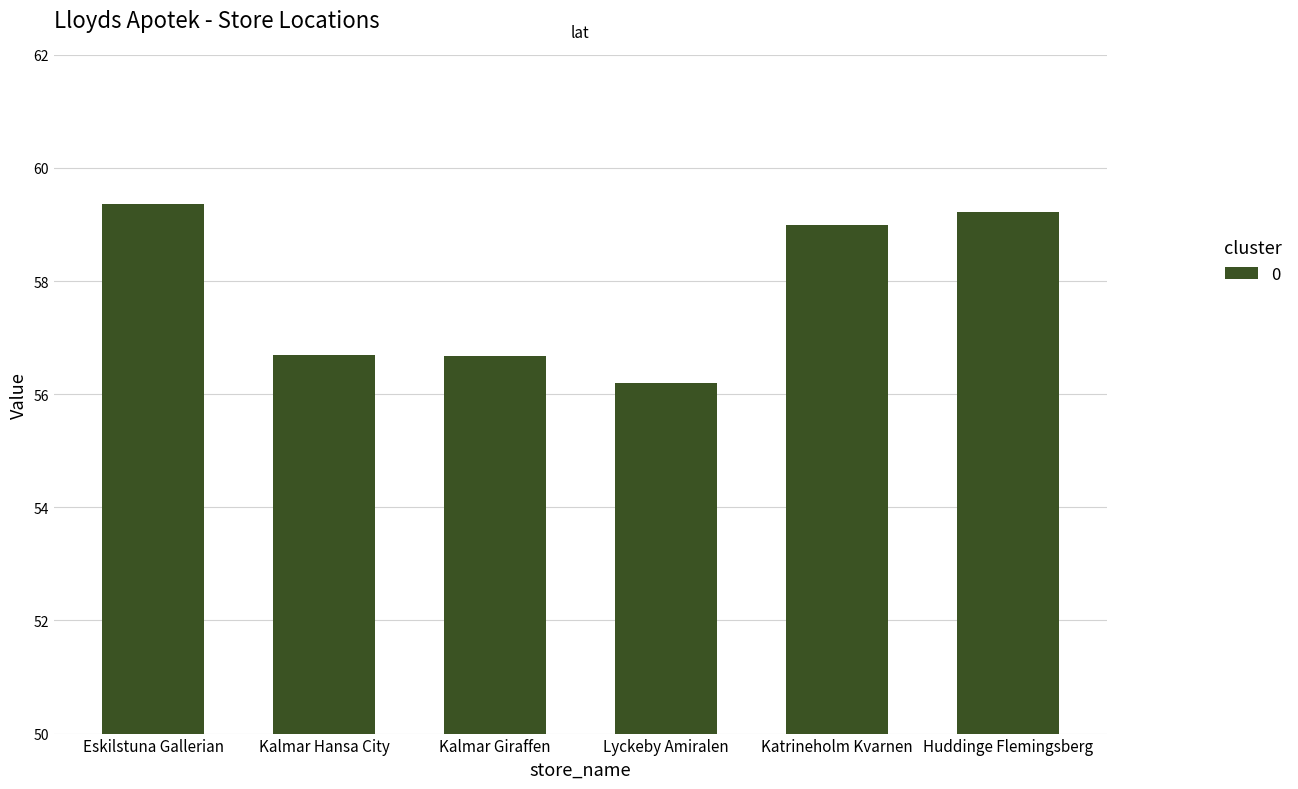

What is the change in value from Eskilstuna Gallerian to Huddinge Flemingsberg?

-0.1